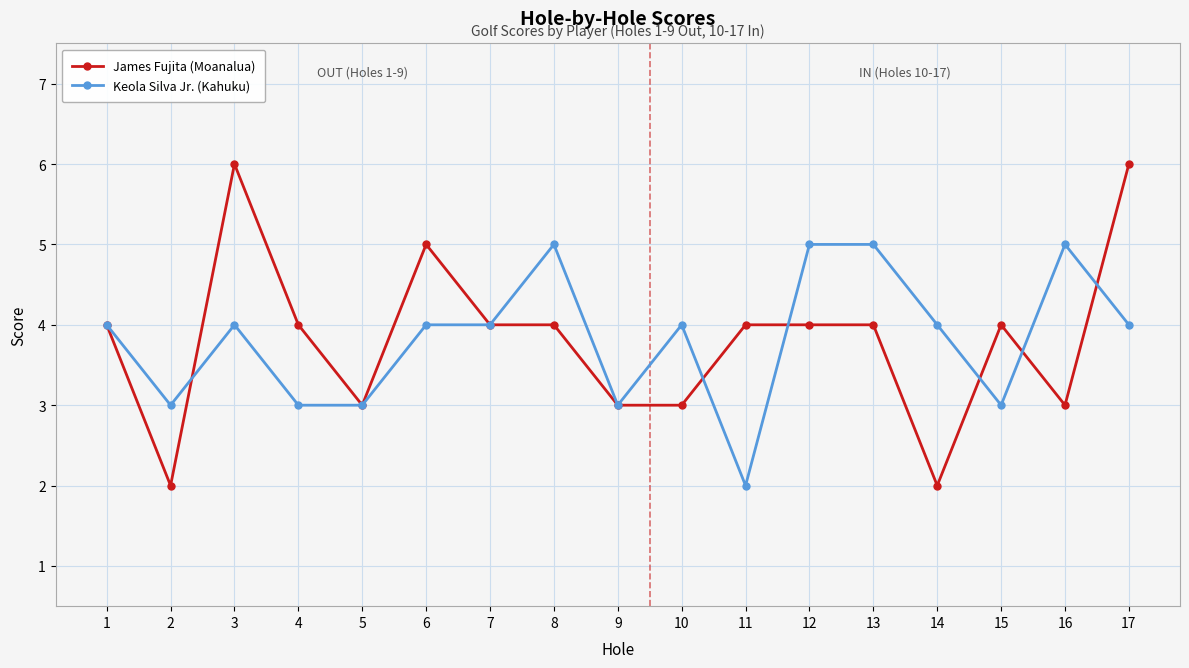

Count the number of categories in the chart.

17